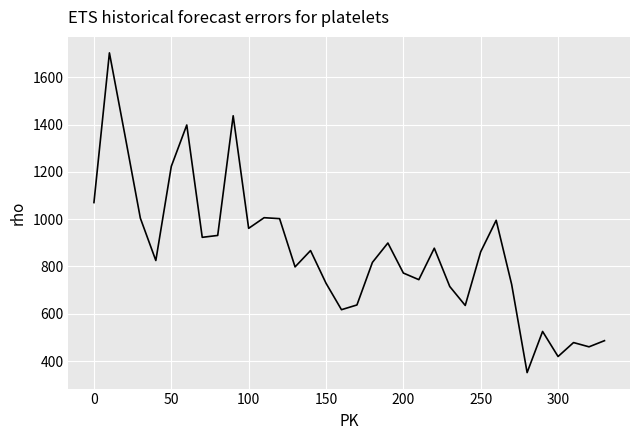

What is the maximum value shown in the chart?

1703